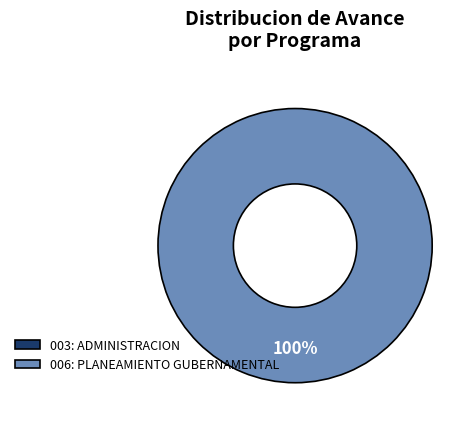

To the nearest percent, what is the combined percentage of 003: ADMINISTRACION and 006: PLANEAMIENTO GUBERNAMENTAL?

100%